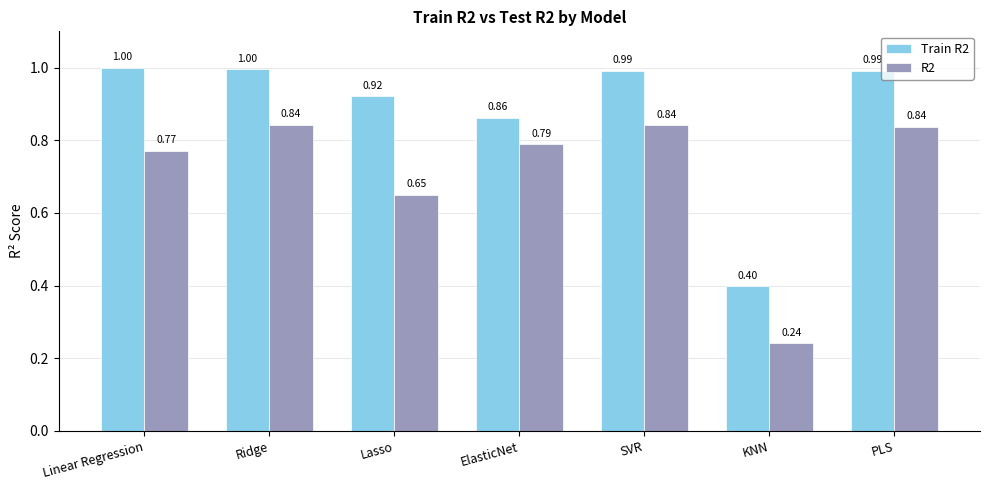

How many bars are there in total?

14